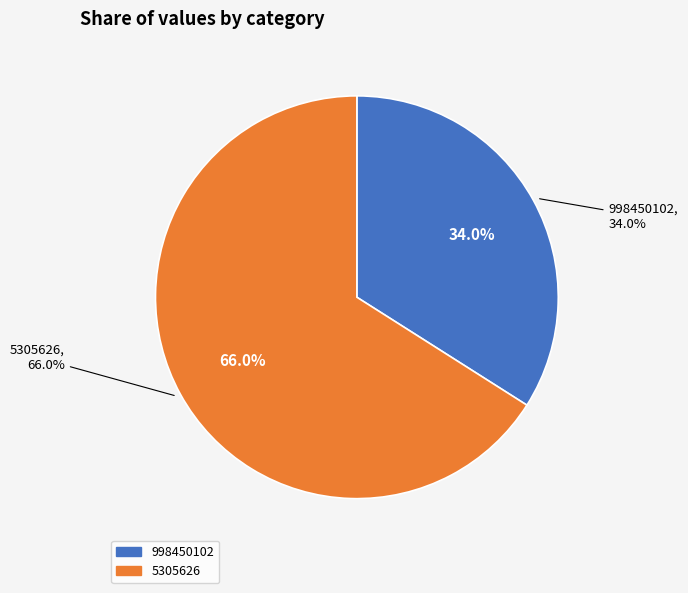

What percentage is the 5305626 slice, to the nearest percent?

66%